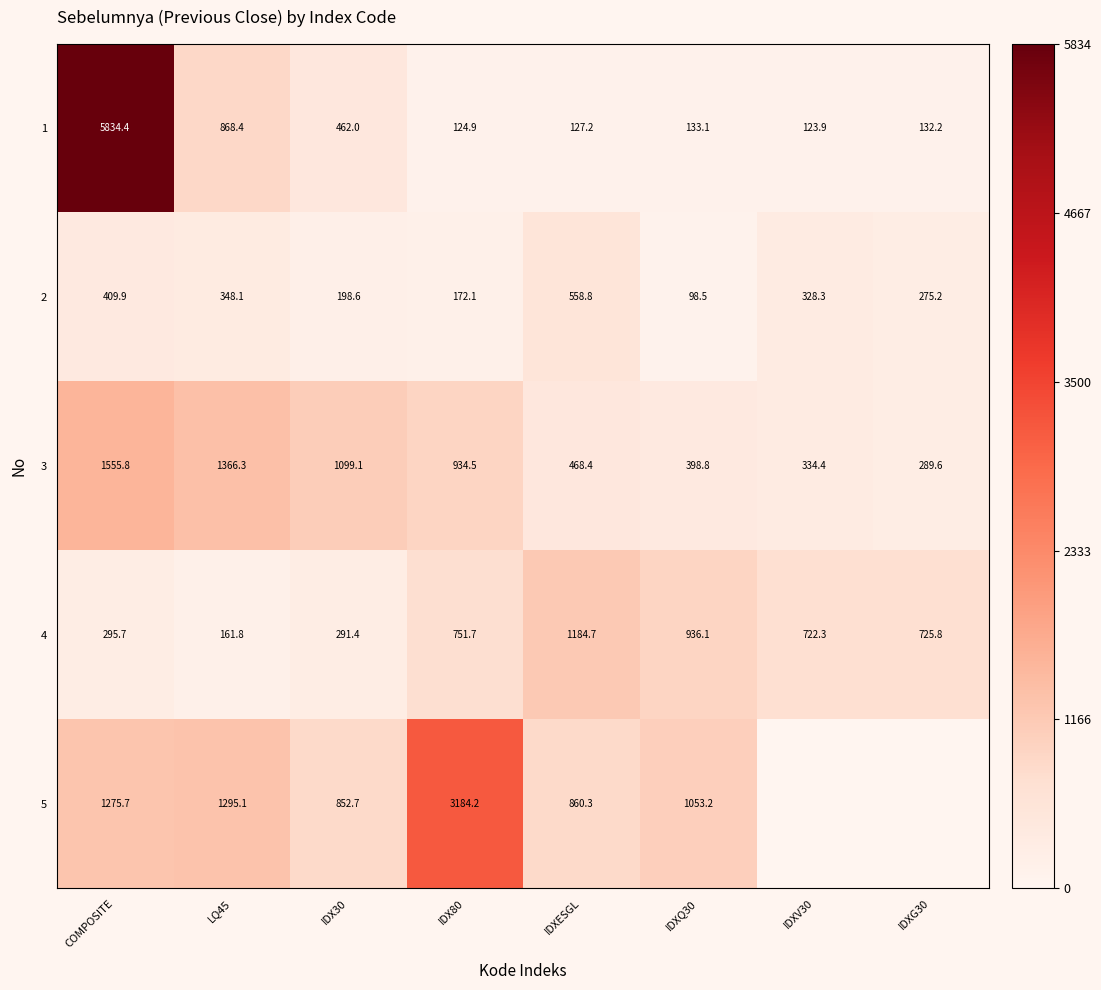

How many data points in 4 are above 725?

4